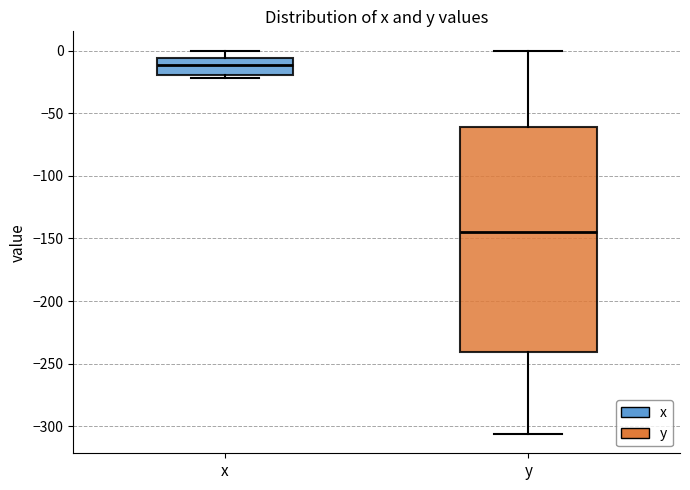

Where does the lower whisker of the box for y end on the y-axis? The values are not printed on the chart, so give them approximately, as read against the axis.

-305